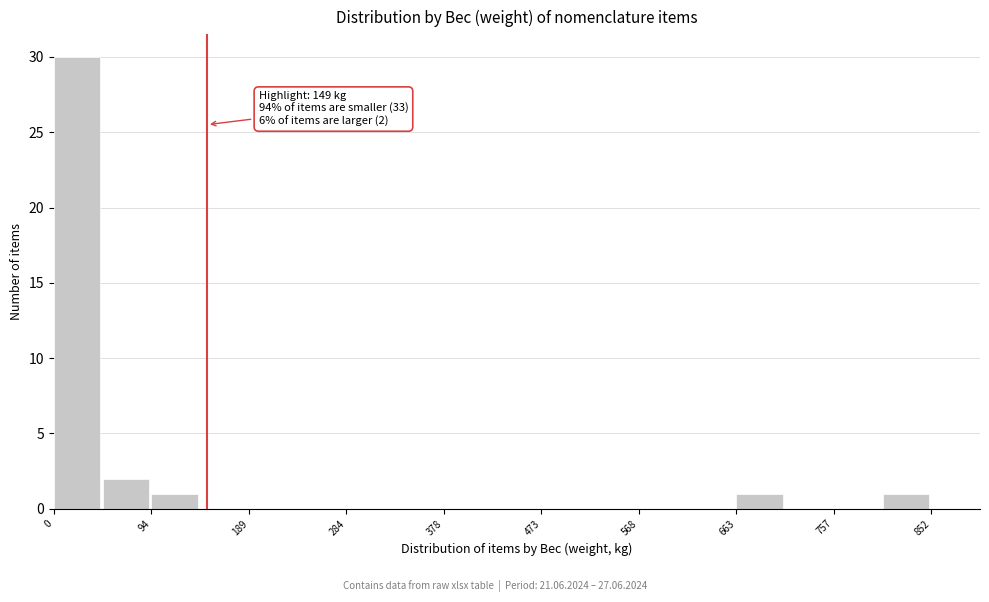

Which range on the x-axis has the tallest bar?

0 to 50